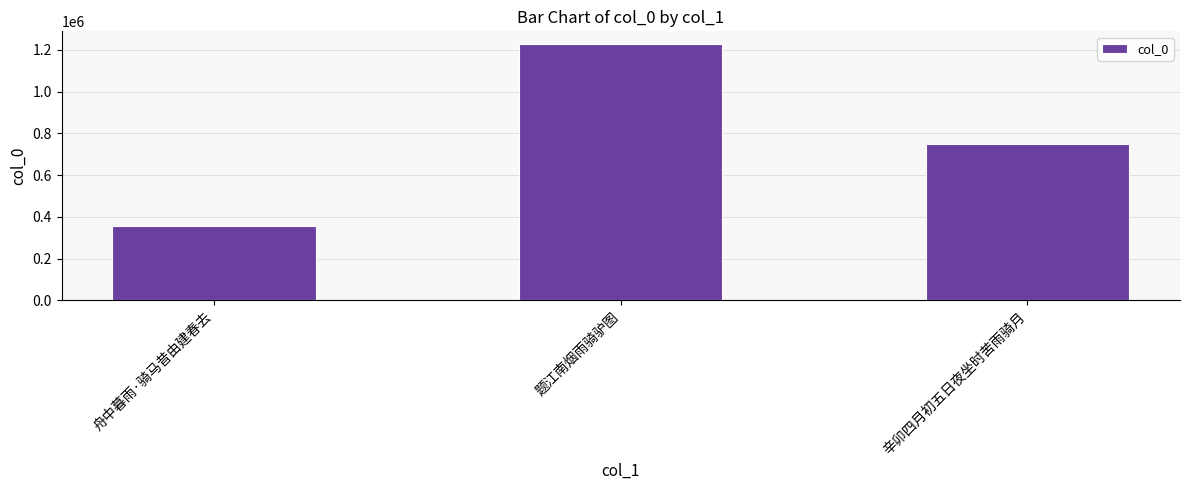

What is the difference between the maximum and minimum values?

871743